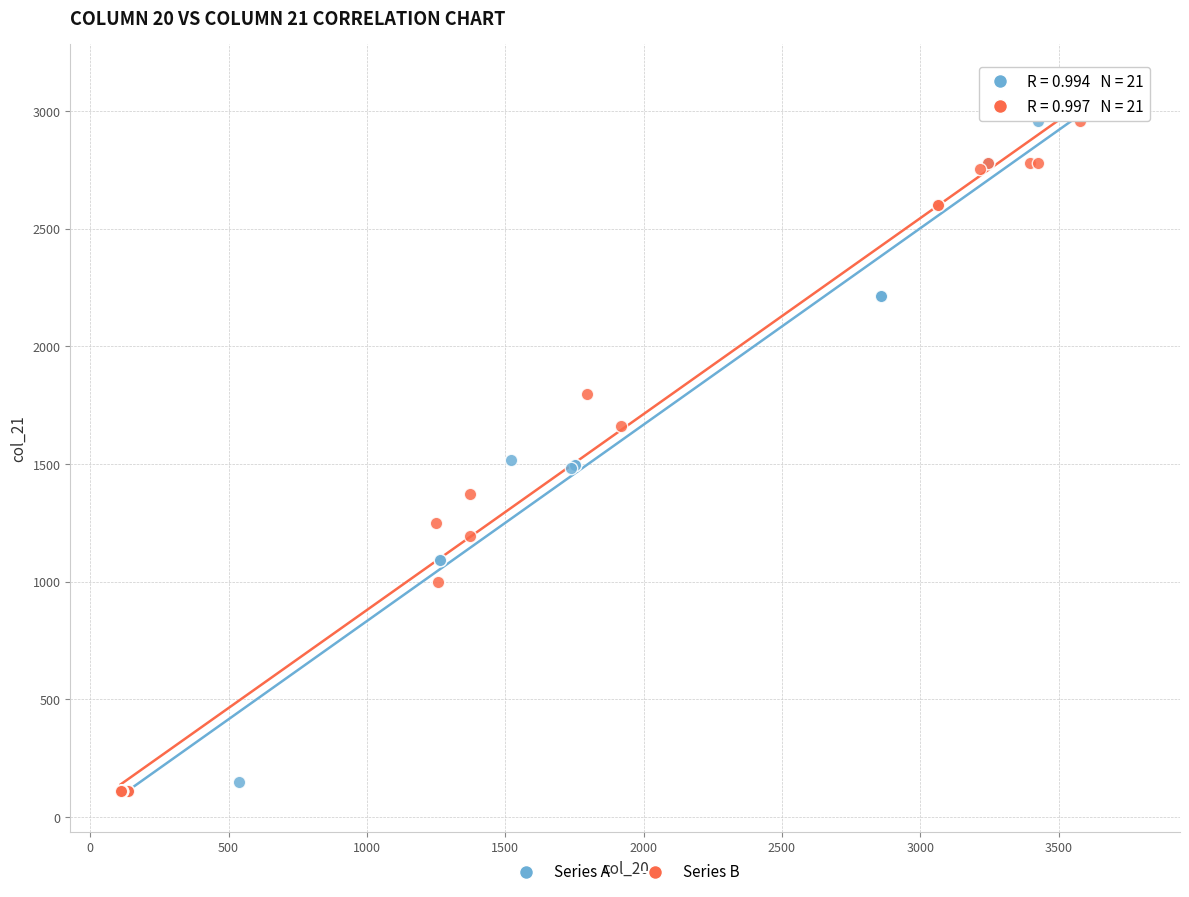

Which series has the widest spread of Y values?

Series A